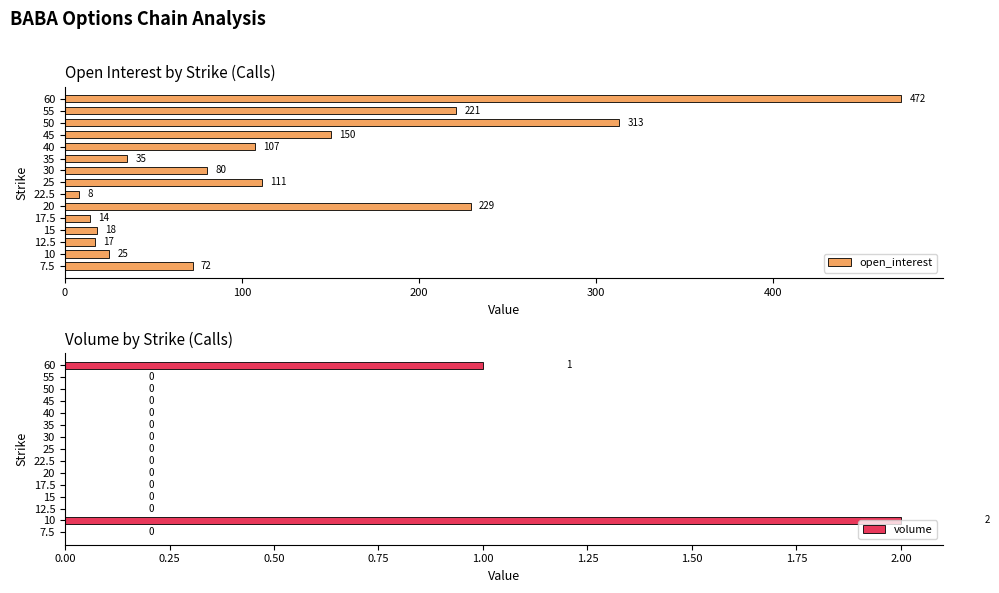

What is the difference between the maximum and minimum values in the volume series?

2